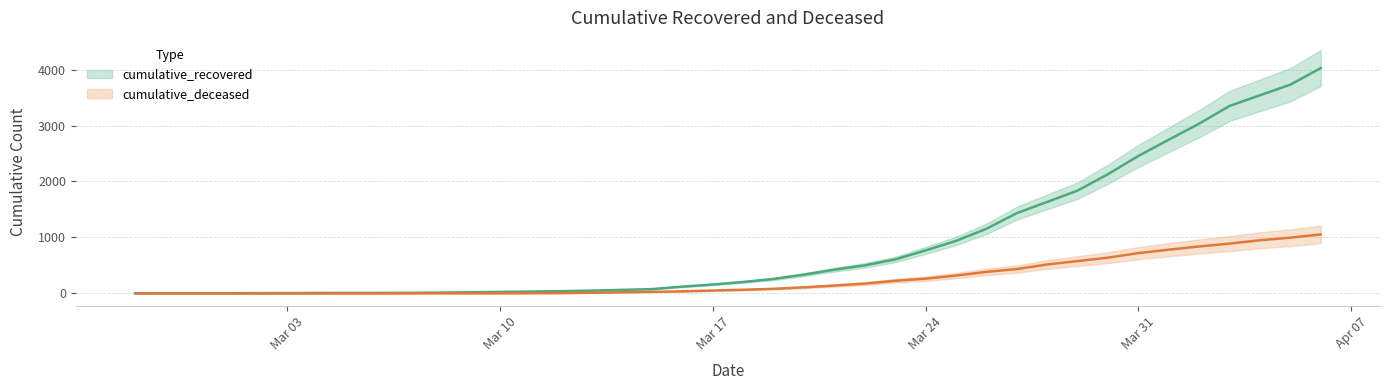

What is the sum of all cumulative_deceased values?

10324